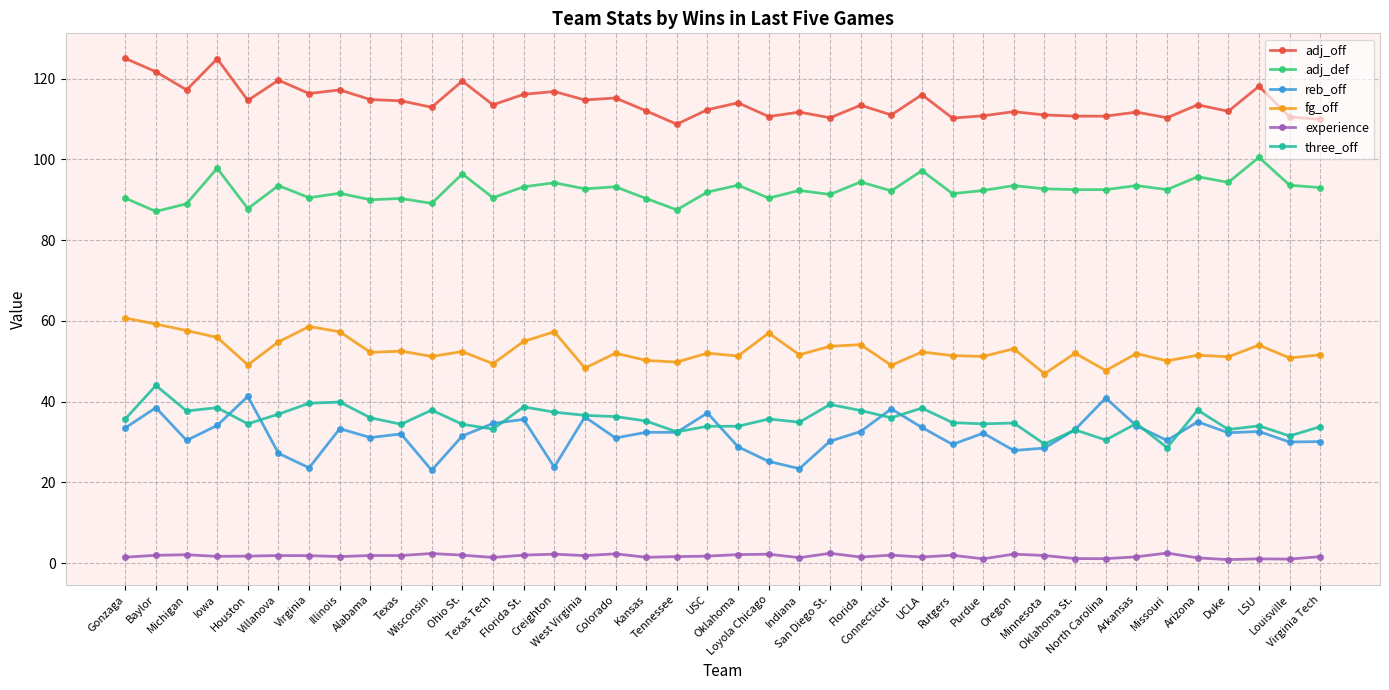

Is this an area chart (filled region under the line)?

No